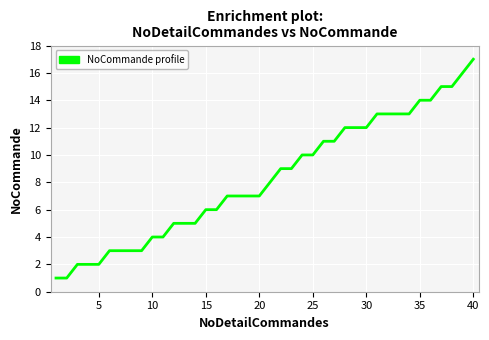

What is the maximum value shown in the chart?

17